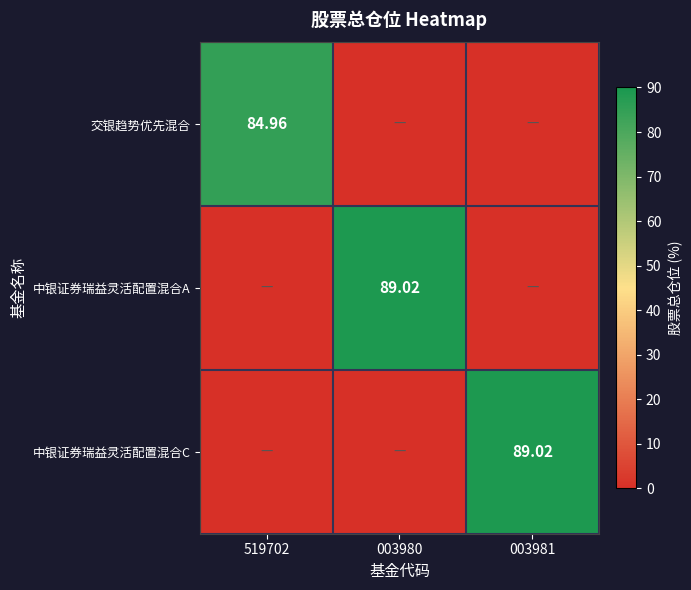

Rank the series by their maximum value, from highest to lowest.

中银证券瑞益灵活配置混合A, 中银证券瑞益灵活配置混合C, 交银趋势优先混合